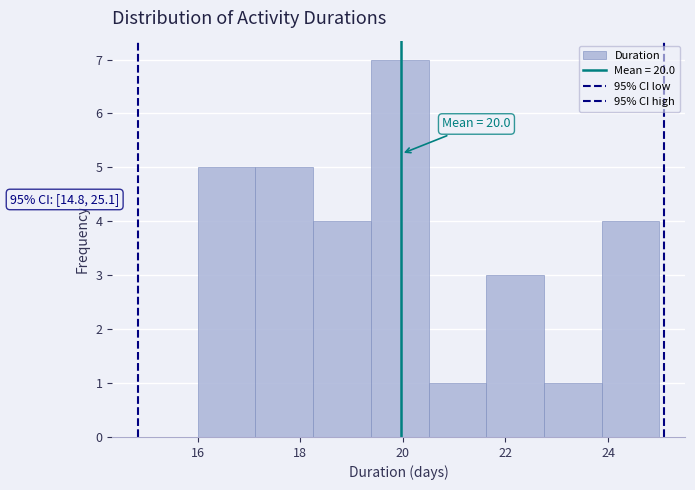

Over which range of the x-axis is the bar tallest?

19.4 to 20.6